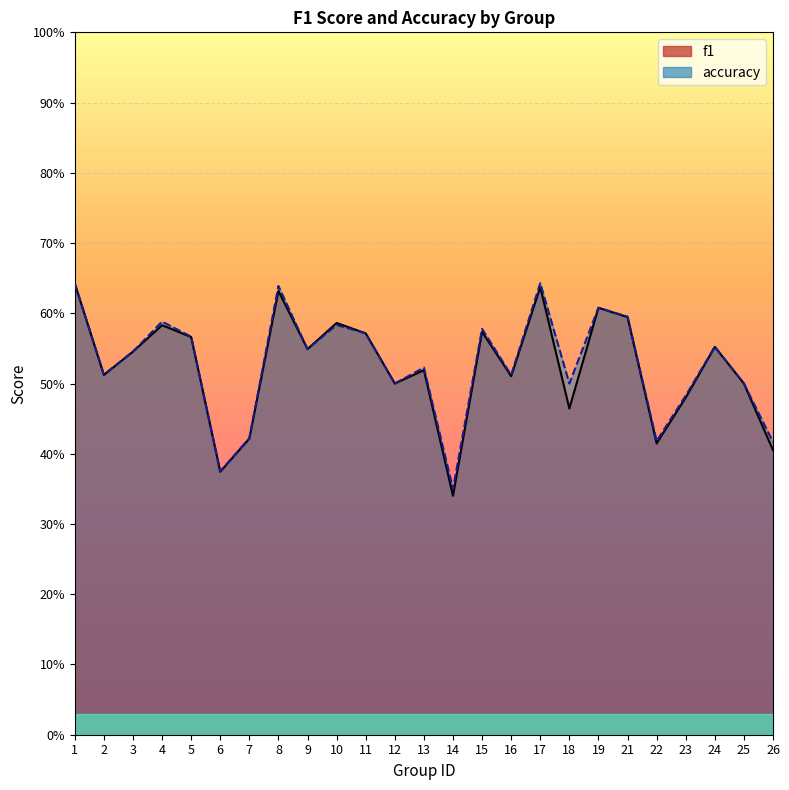

What is the value of the accuracy point at the 21st from the left?

0.4